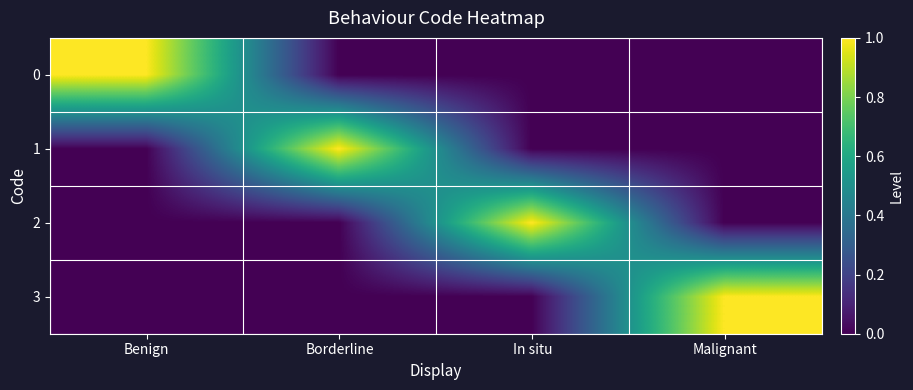

At Benign, list the series in order from largest to smallest.

0, 1, 2, 3